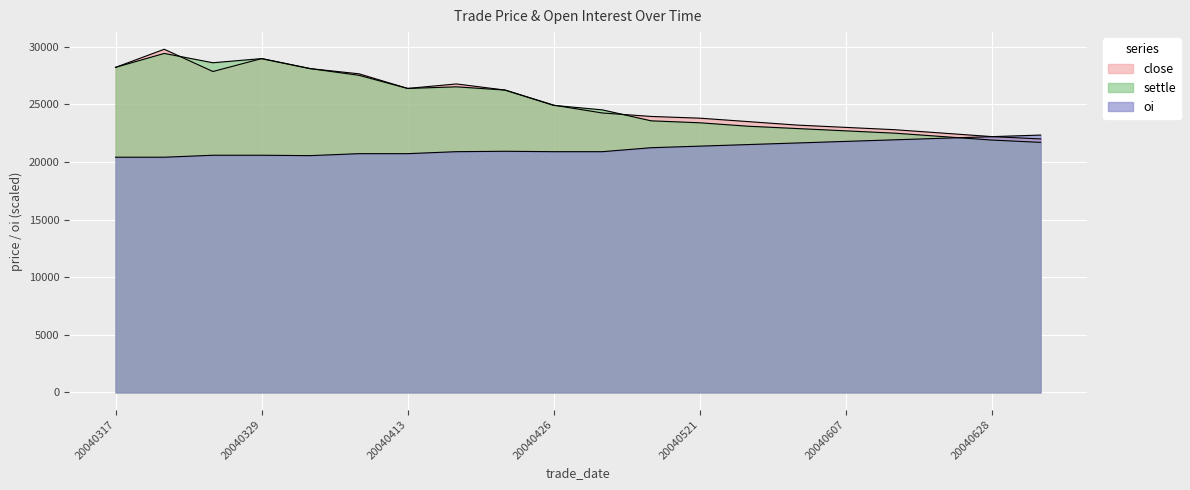

How many lines are shown in the chart?

3